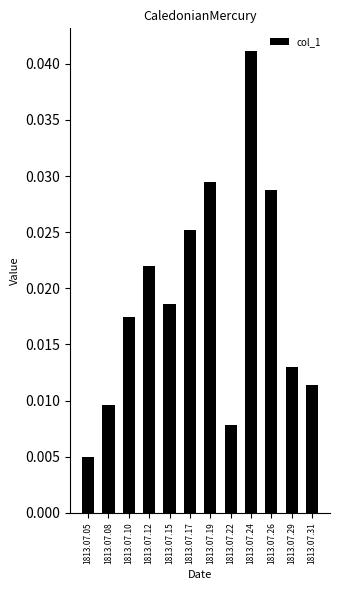

Where is the data nearest to the value 0?

1813.07.05